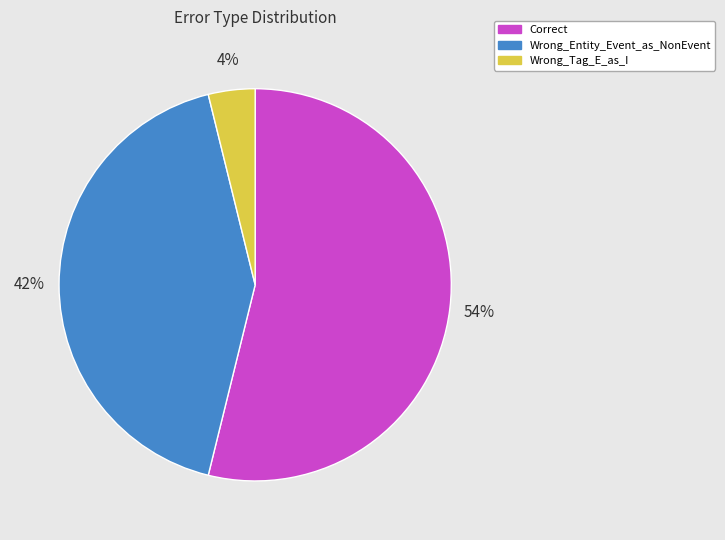

To the nearest percent, what is the difference between the Wrong_Entity_Event_as_NonEvent and Wrong_Tag_E_as_I slice percentages?

38%